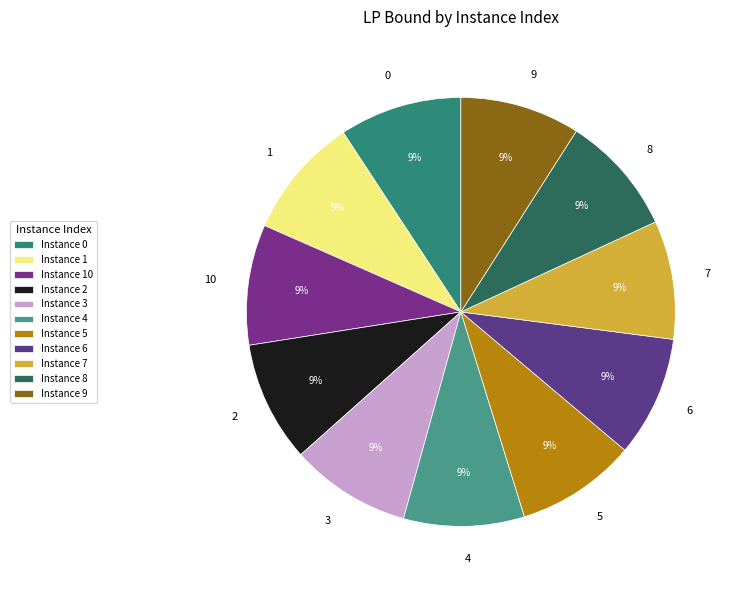

Is it true that 9 is 9% of the pie?

True